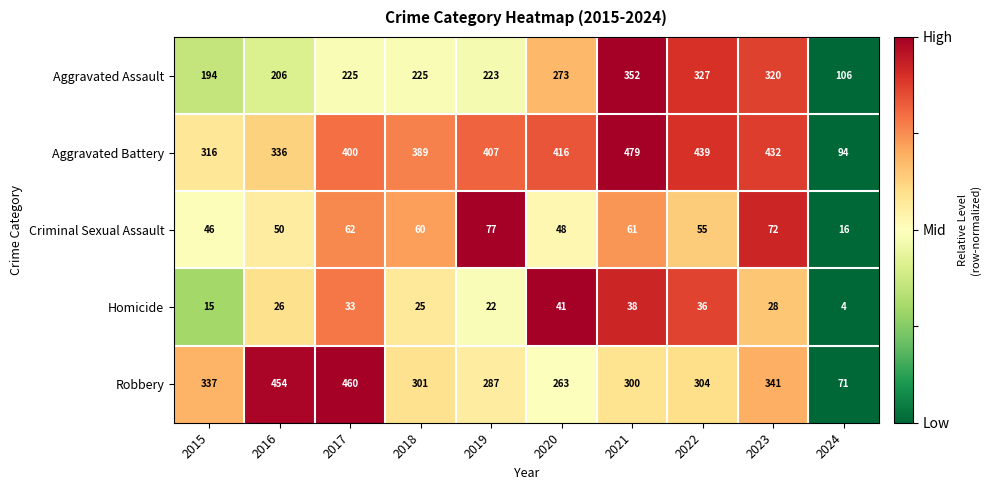

Is it true that Criminal Sexual Assault equals 48 at 2020?

True